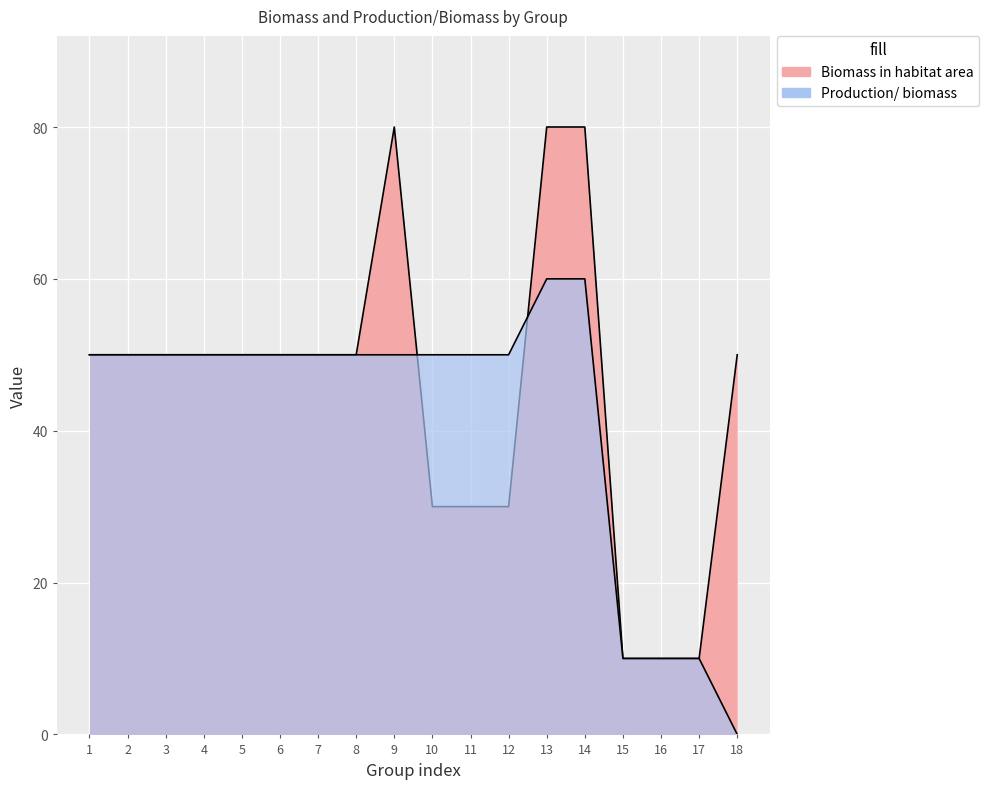

Which series has the largest total across all categories?

Biomass in habitat area